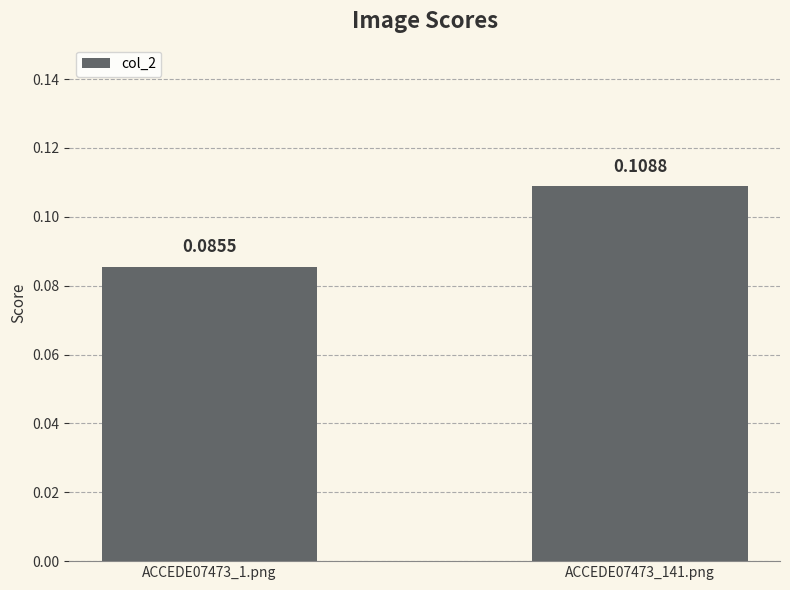

Does the chart contain any negative values?

No